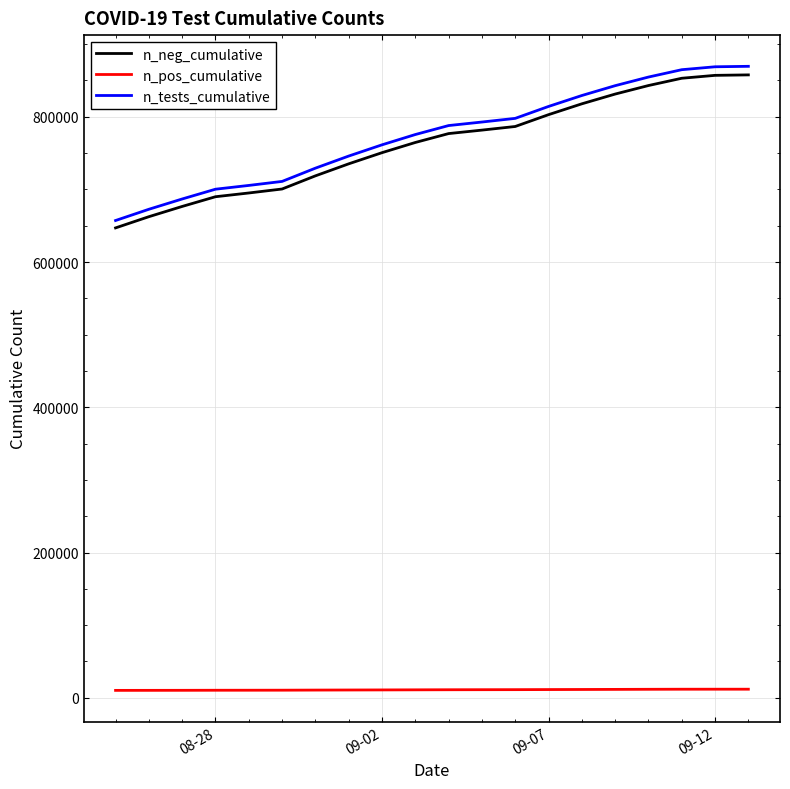

What is the difference between the maximum and minimum values in the n_neg_cumulative series?

210686